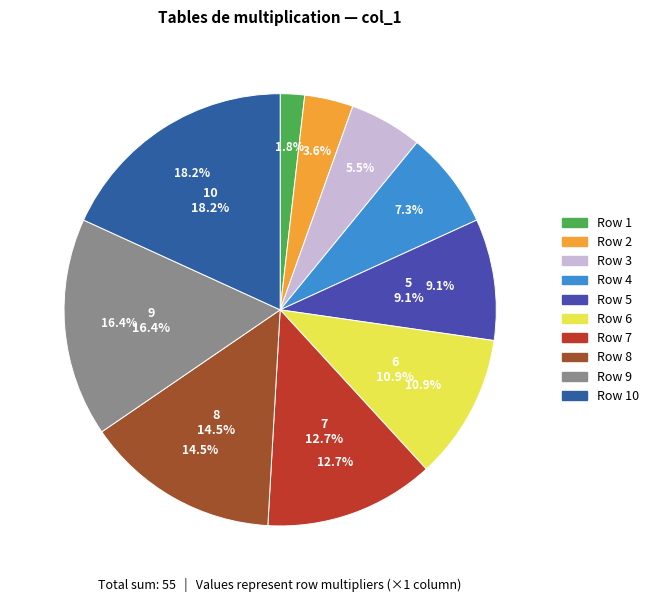

What percentage is NOT represented by 1?

98.2%